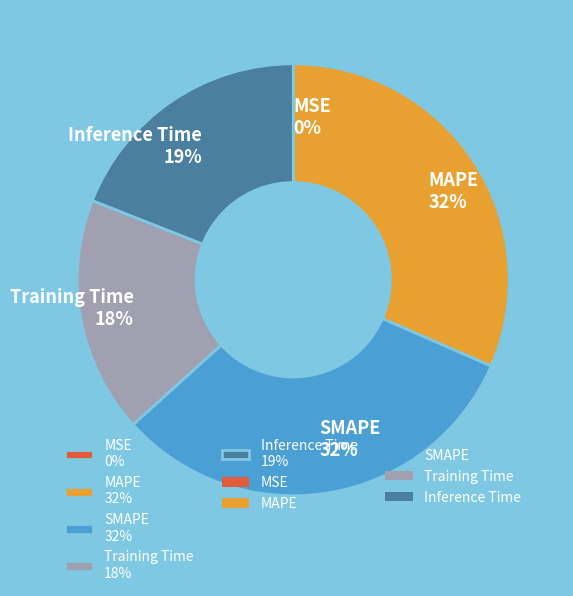

Is the sum of Inference Time 19% and SMAPE 32% greater than half?

Yes